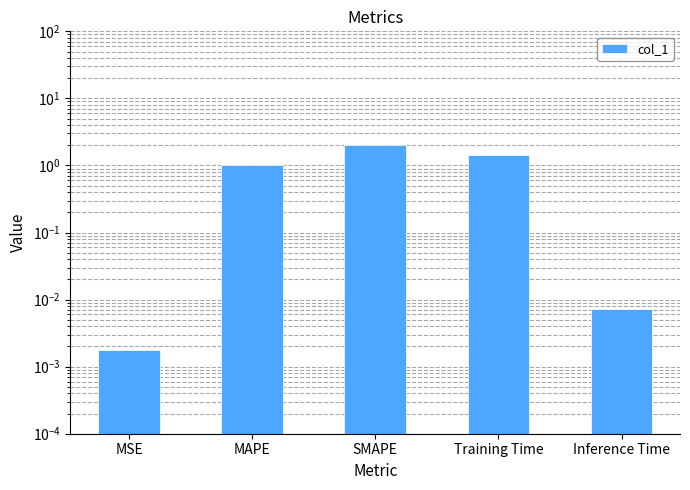

What is the greatest value displayed?

2.0